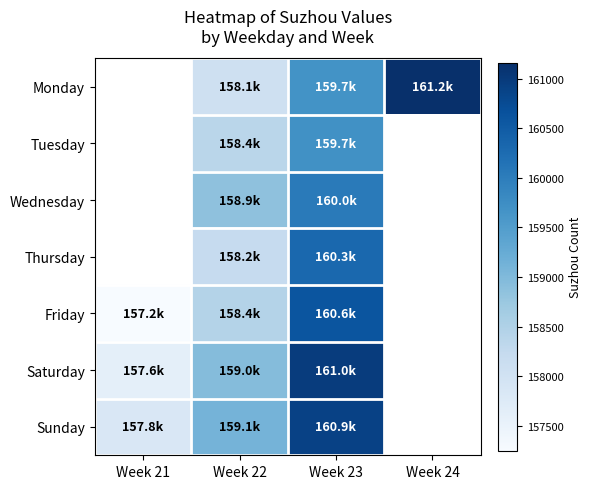

The Wednesday series shows 160042.5 at Week 23. True or false?

True